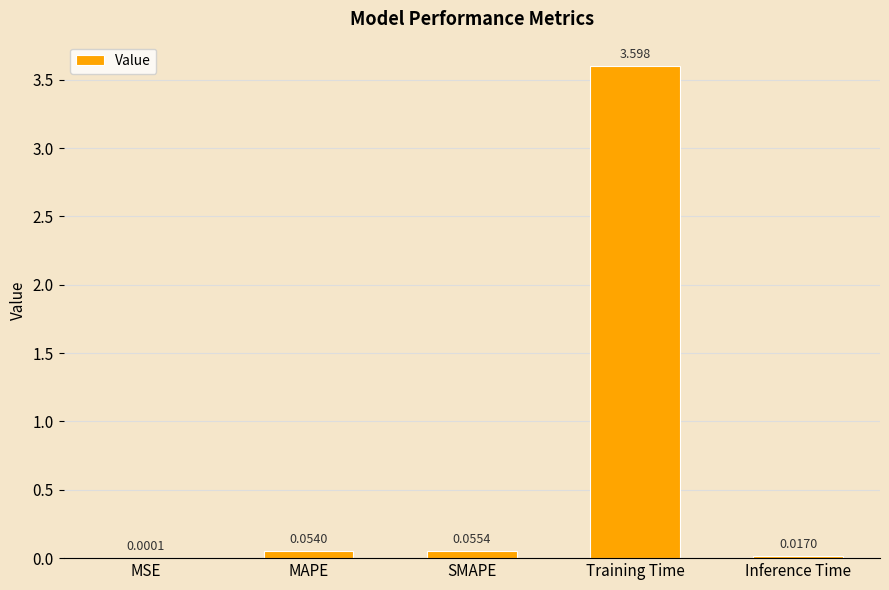

How many series are shown in this chart?

1